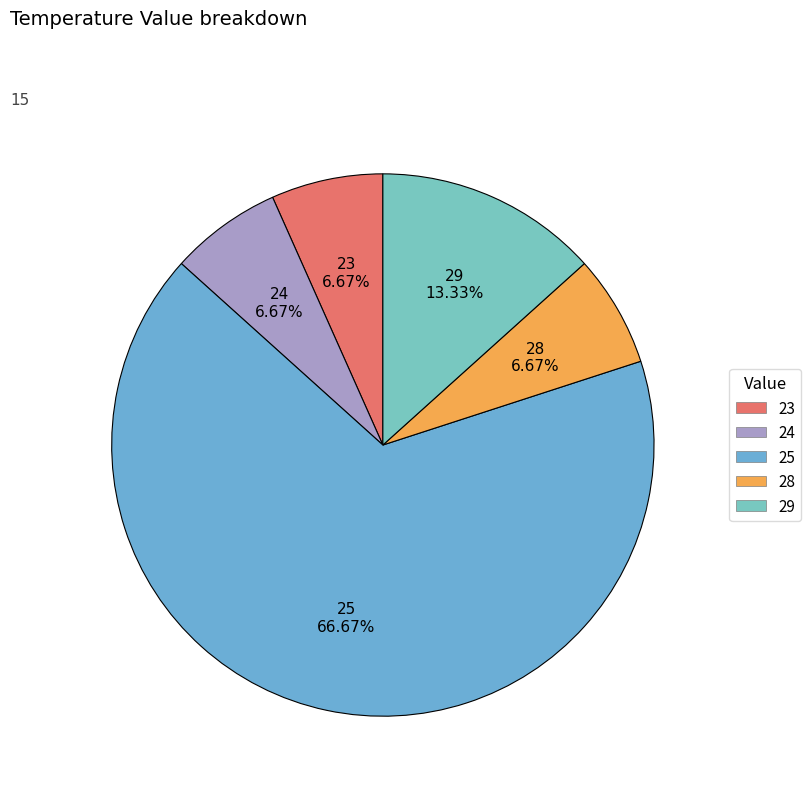

Between 29 and 23, which is larger?

29